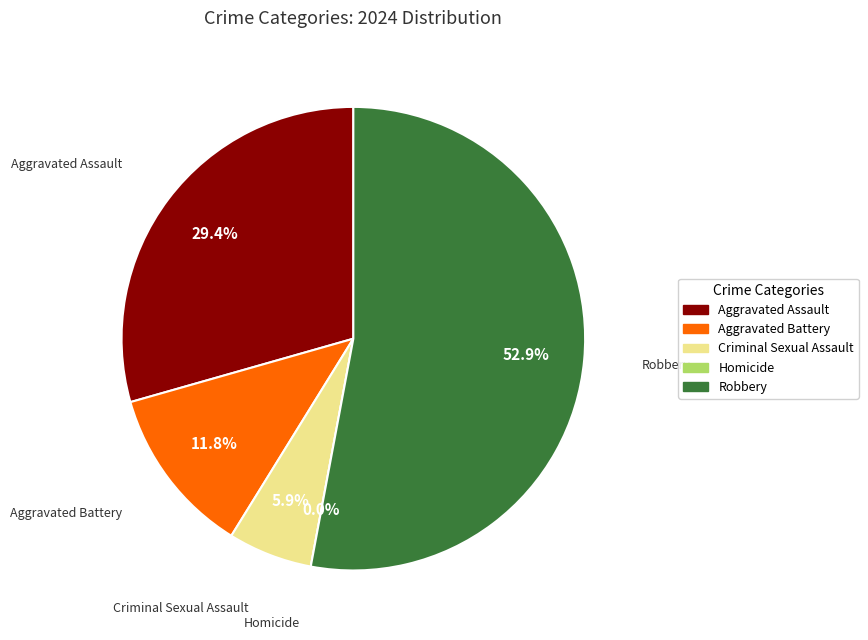

To the nearest percent, what is the difference between the largest and smallest slice percentages?

53%